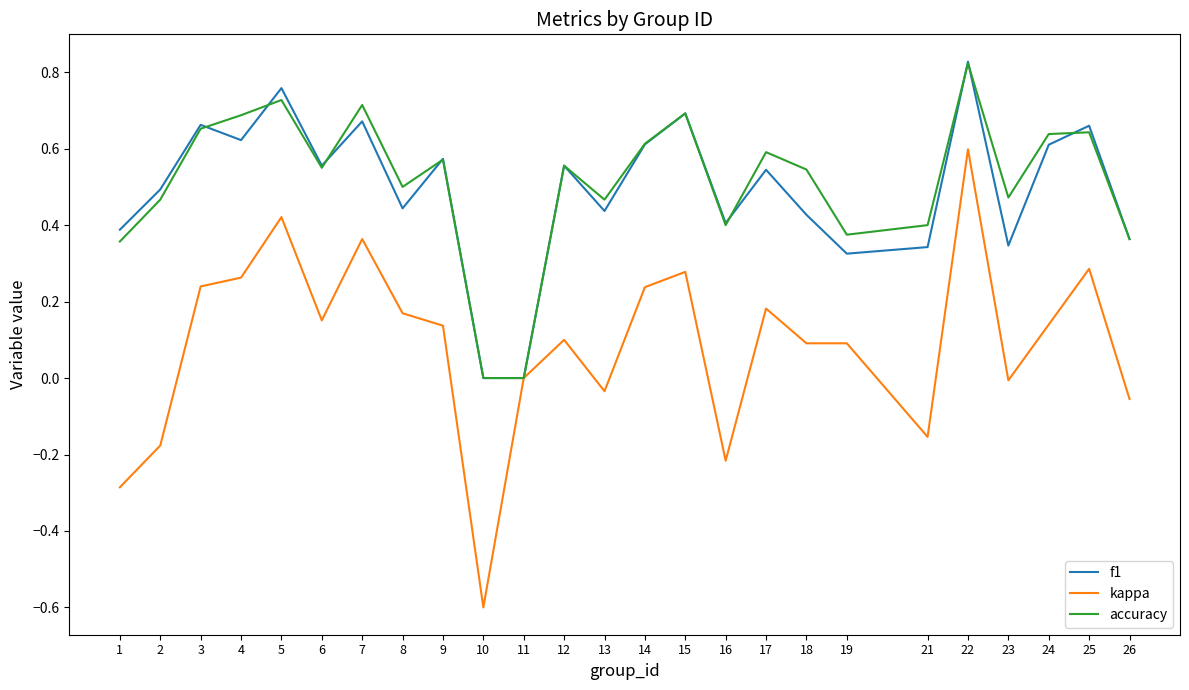

What is the lowest value of the kappa series?

-0.6